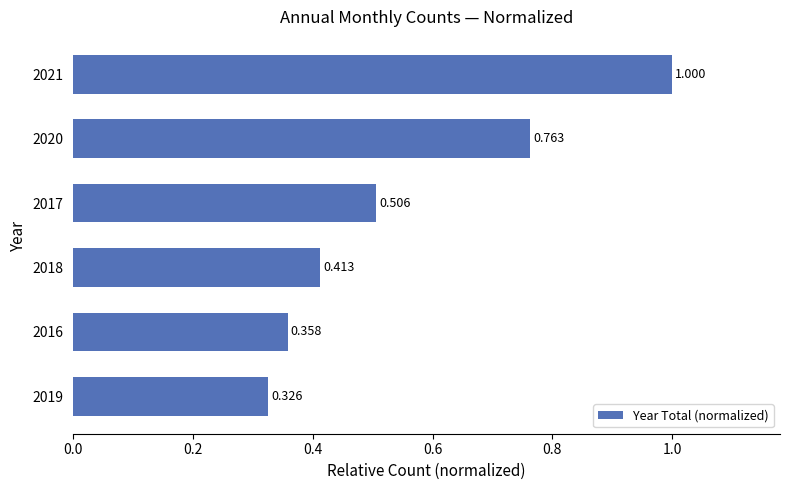

How many bars are there in total?

6